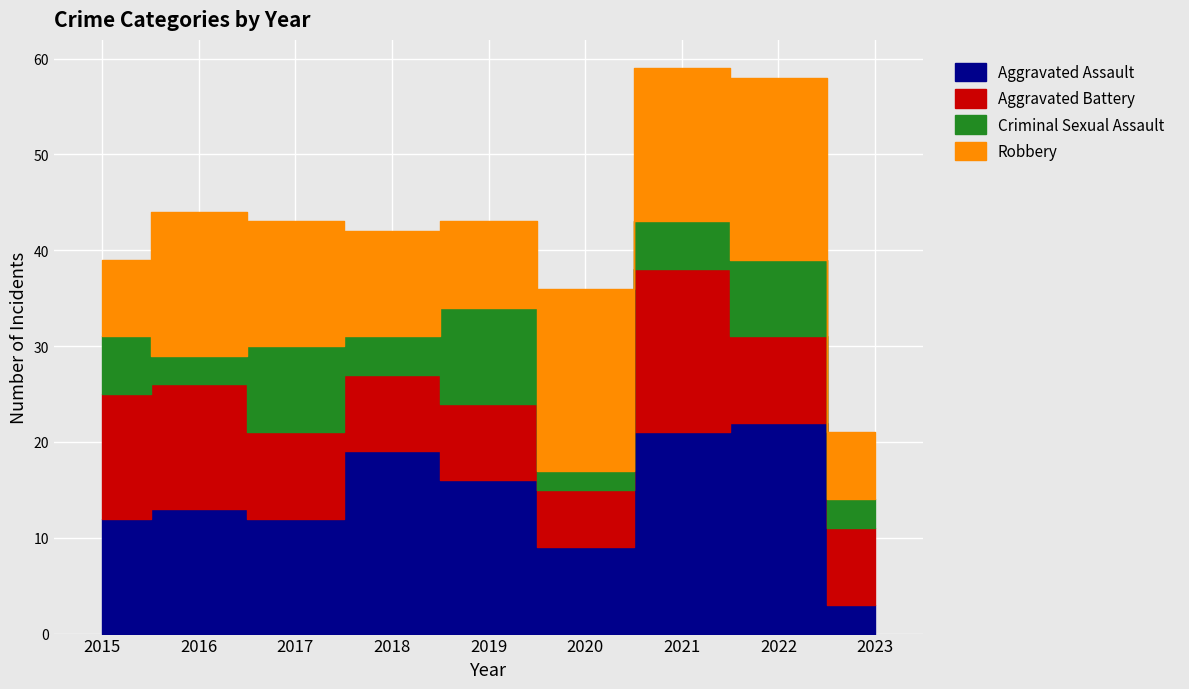

At which label does Aggravated Battery reach its peak?

2021